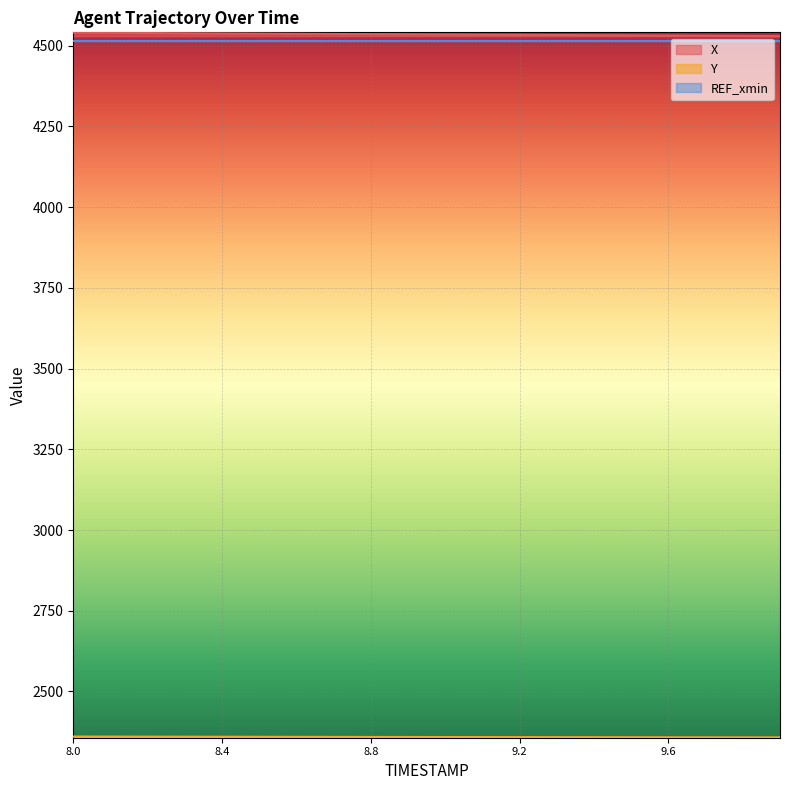

What is the sum of all X values?

90697.0